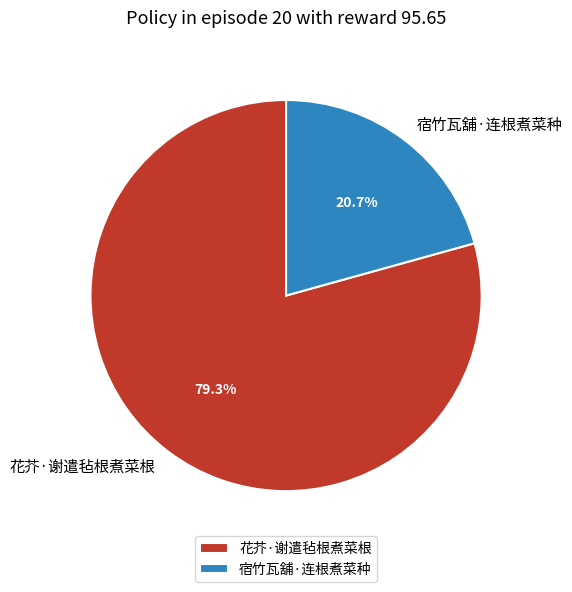

True or false: 宿竹瓦舖·连根煮菜种 accounts for 21% of the total.

True